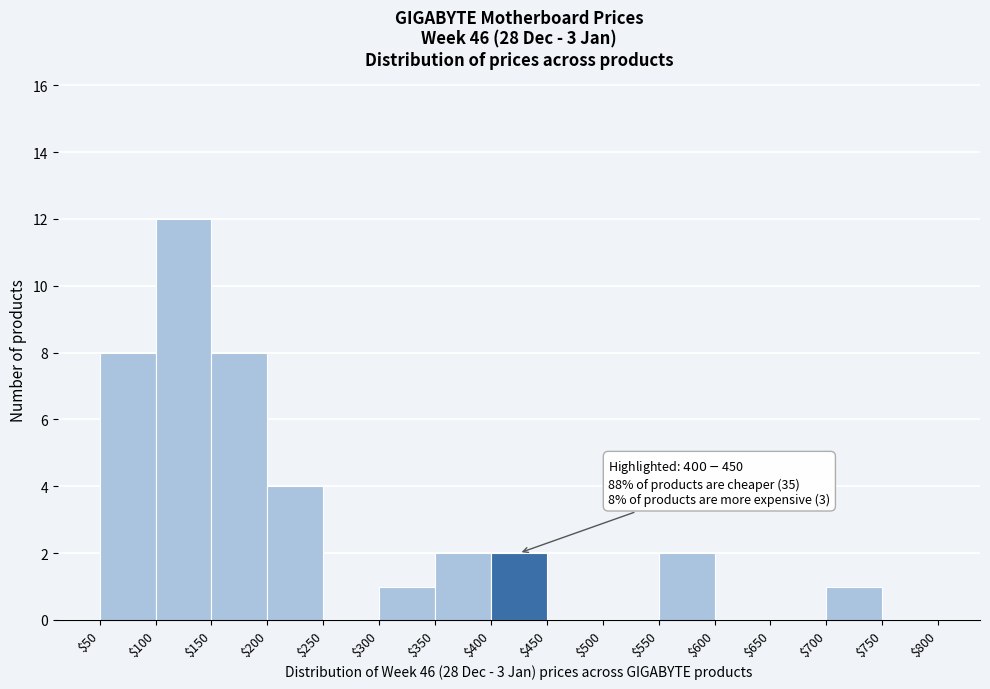

Over which range of the x-axis is the bar tallest?

$100 to $150